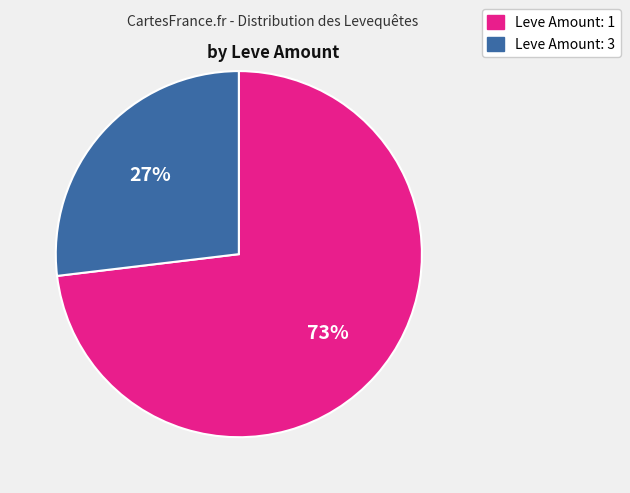

Does any single category account for the majority?

Yes